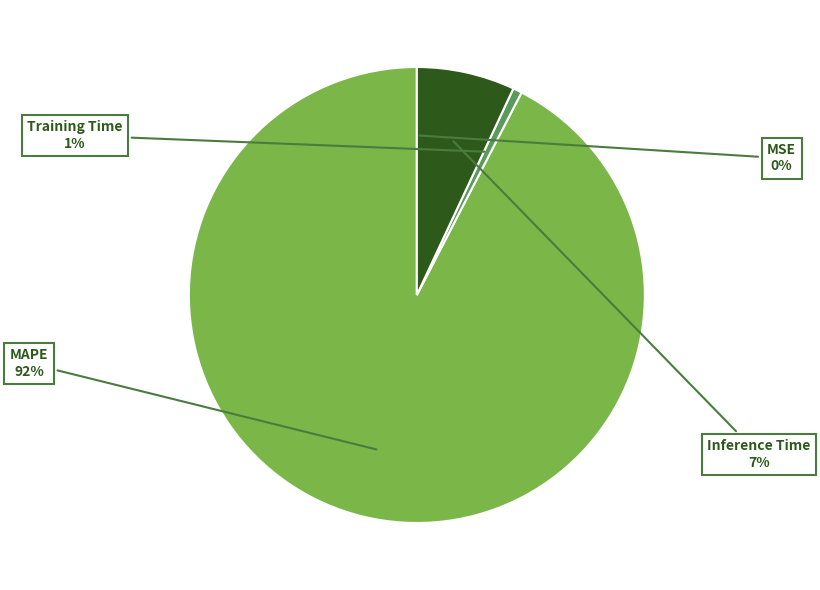

To the nearest percent, what portion does Inference Time represent?

7%